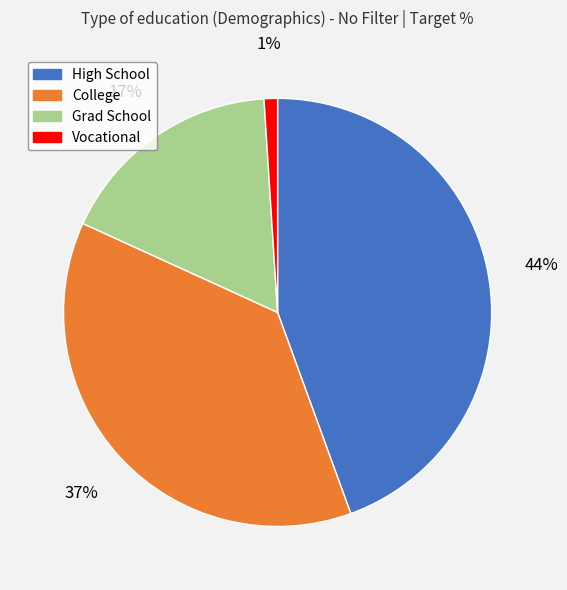

Does College account for over 50% of the chart?

No